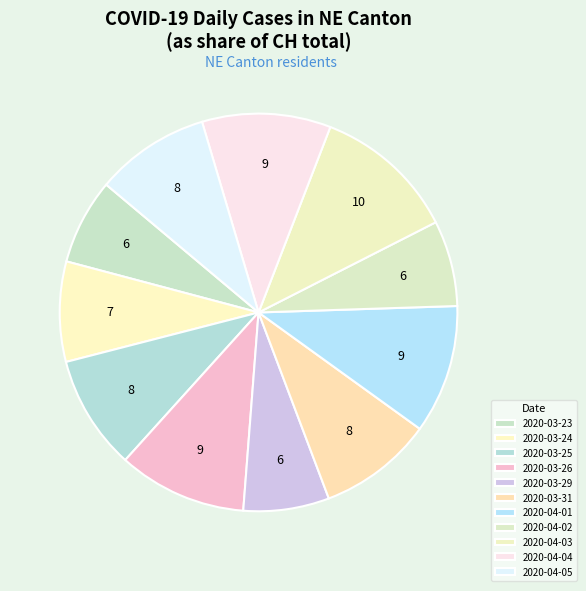

To the nearest percent, what portion does 2020-03-24 represent?

8%